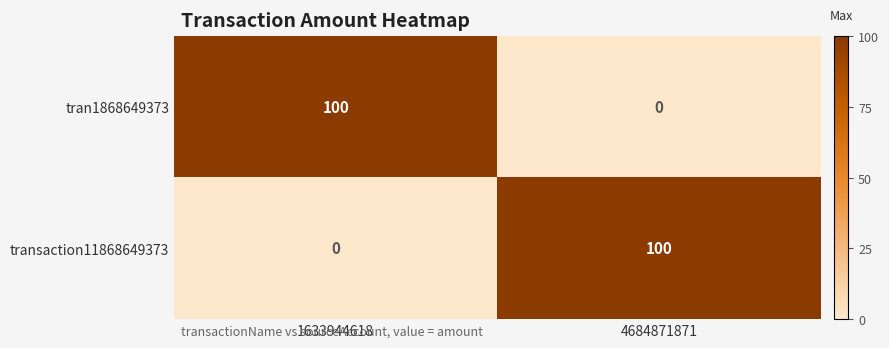

List the labels in order of tran1868649373 value, largest first.

1633944618, 4684871871